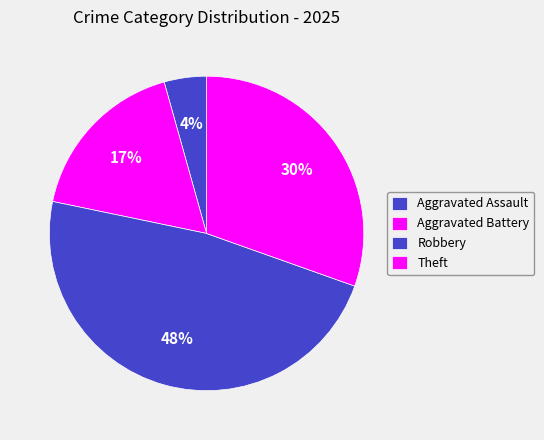

What is the total percentage of Aggravated Assault and Aggravated Battery?

21.7%